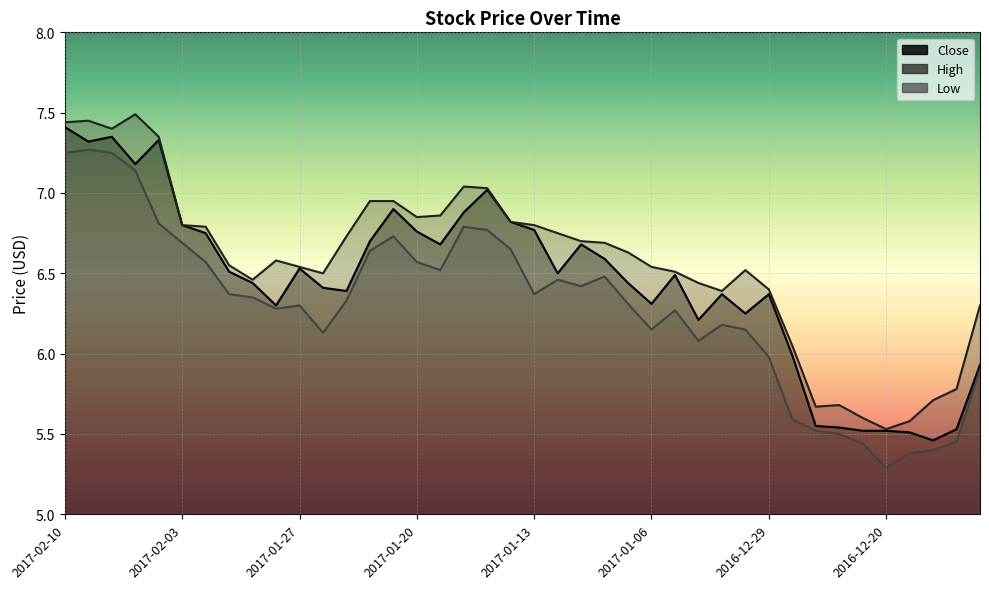

Rank the series by their average value, from lowest to highest.

Low, Close, High